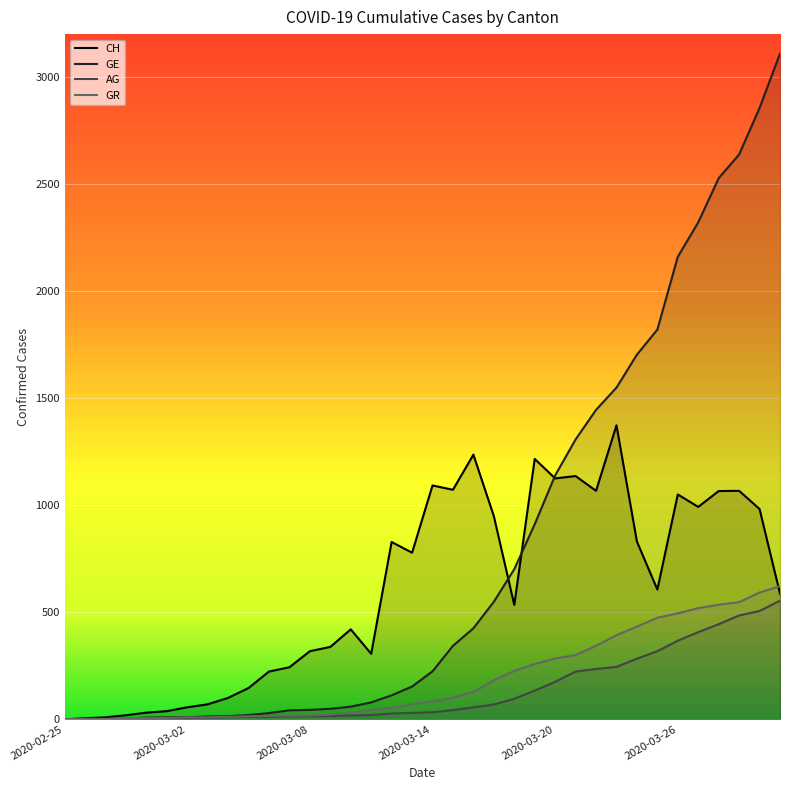

What is the difference between the maximum and second lowest values in the GR series?

620